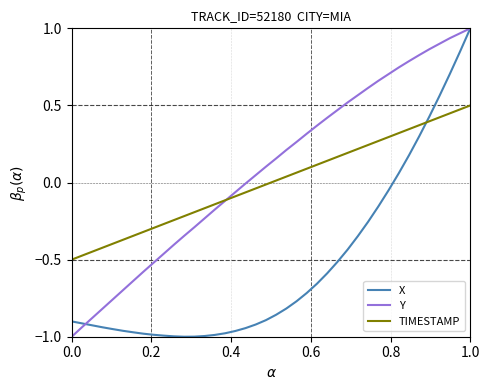

Which series has the largest total across all categories?

Y